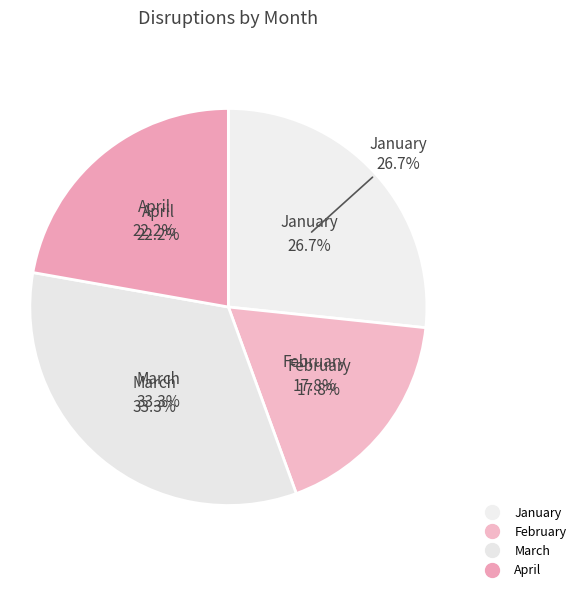

Count the number of slices in the pie.

4